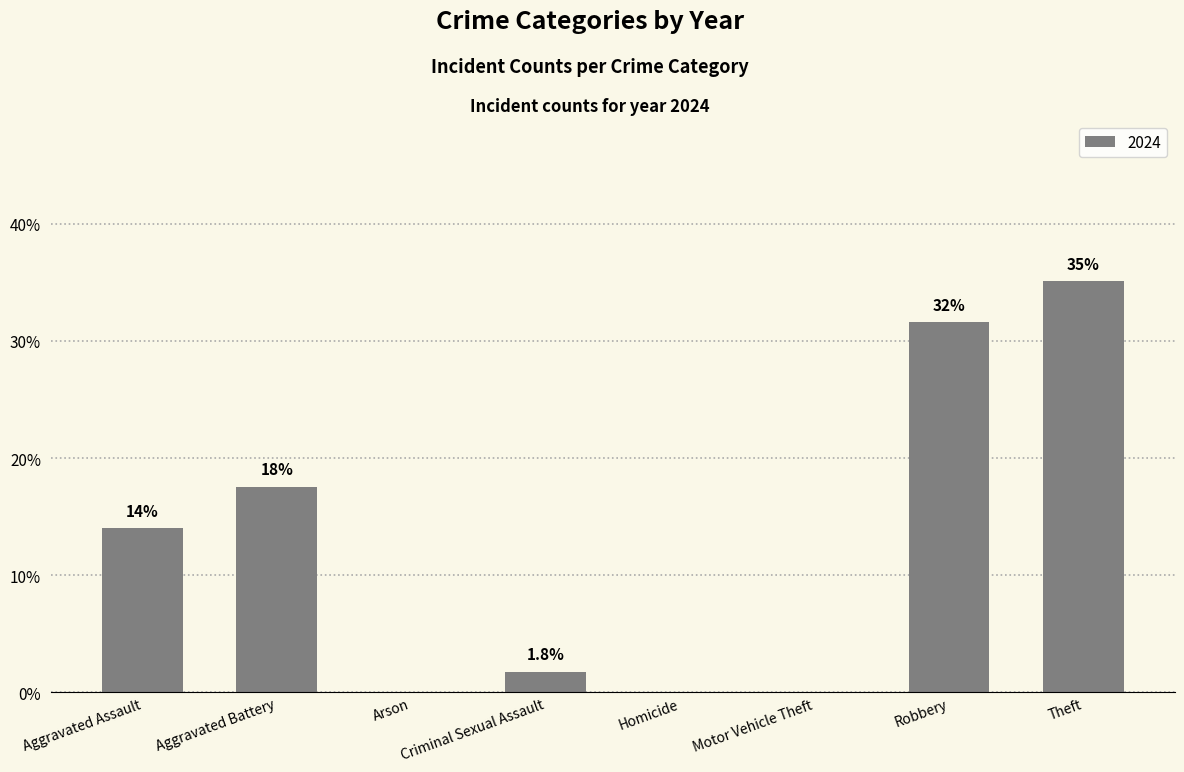

At which category does the chart reach its peak across all series?

Theft